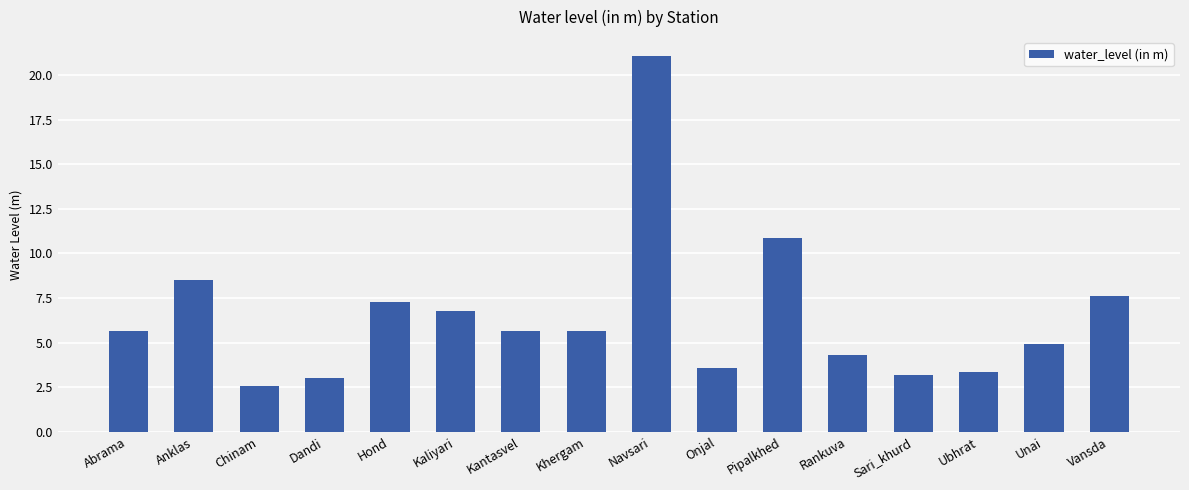

What is the difference between the maximum and second lowest values?

18.1